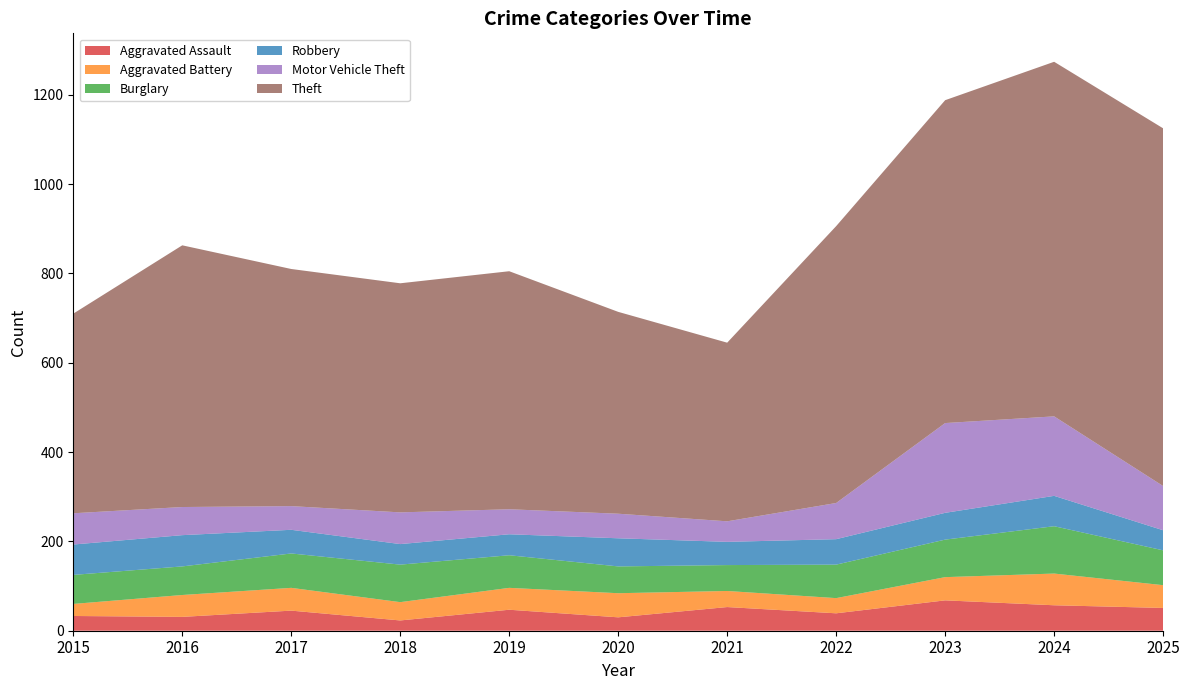

Reading left to right, list all the values displayed in this chart.

Aggravated Assault: 33	31	45	23	47	30	53	39	68	57	51
Aggravated Battery: 27	49	51	41	49	54	36	34	52	71	51
Burglary: 65	64	77	84	73	60	58	75	84	106	78
Robbery: 68	70	53	46	47	63	52	57	60	68	45
Motor Vehicle Theft: 70	63	53	71	56	55	46	81	201	178	99
Theft: 447	586	531	513	533	452	400	620	723	794	801